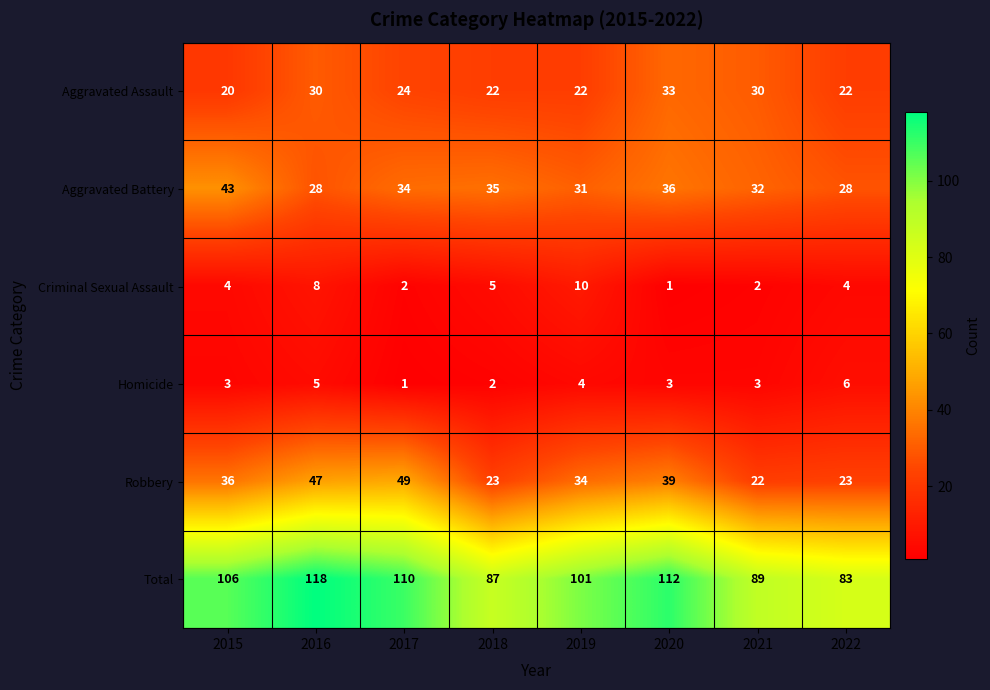

At which category is the sum across all series the highest?

2016